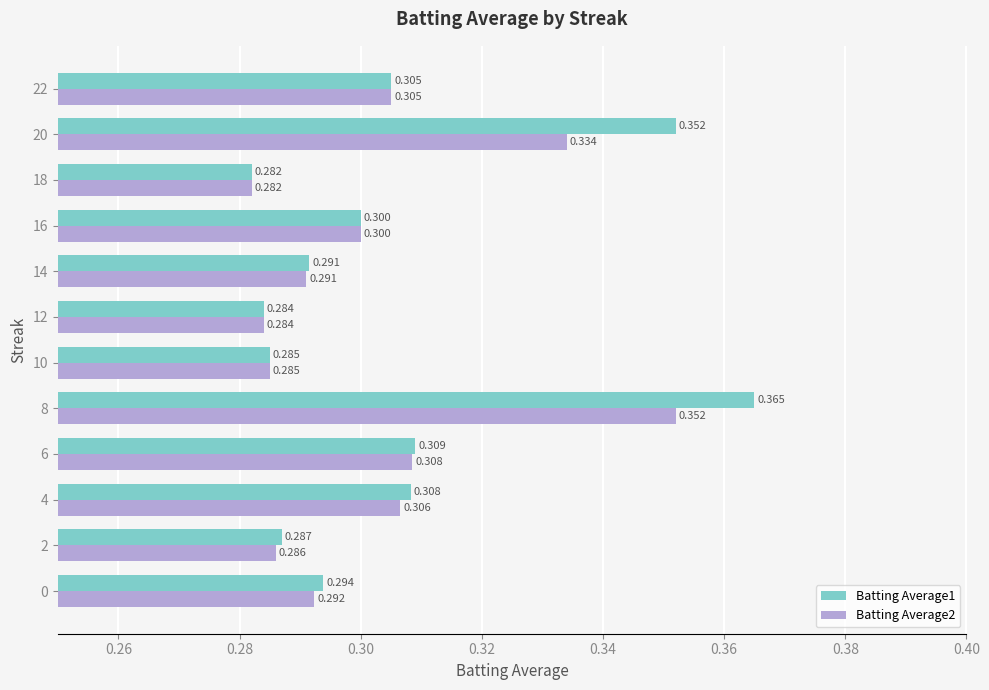

Where is Batting Average2 nearest to the value 0?

18